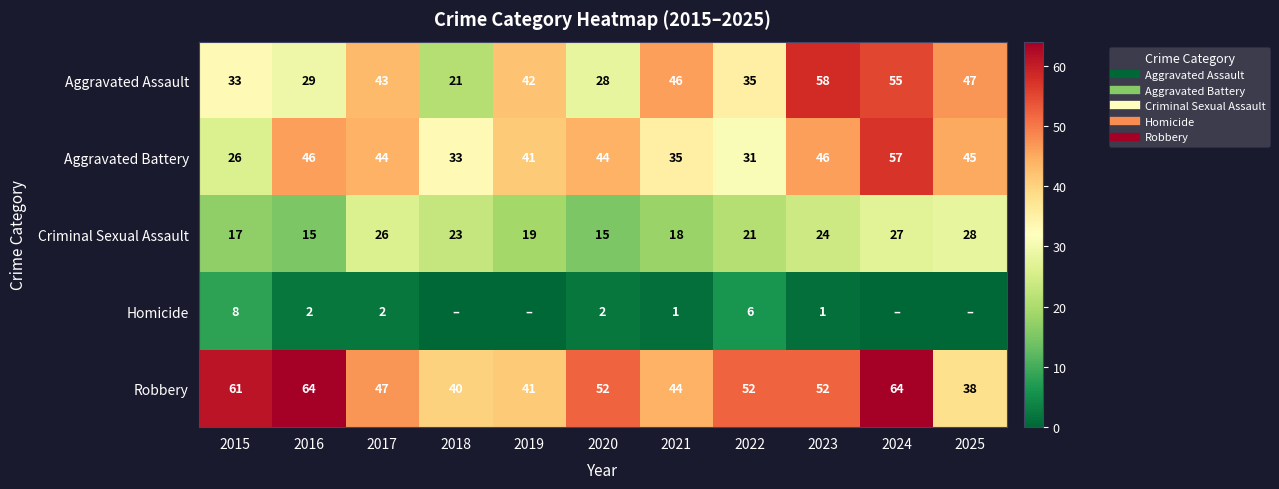

What is the average value of the Homicide series?

2